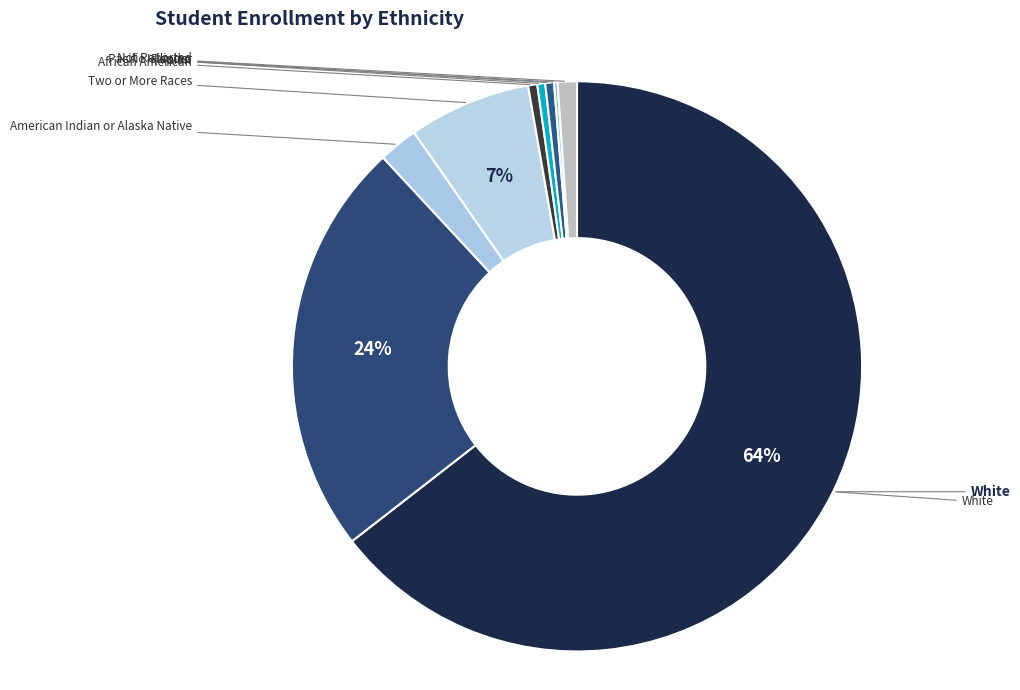

Count the number of slices in the pie.

9